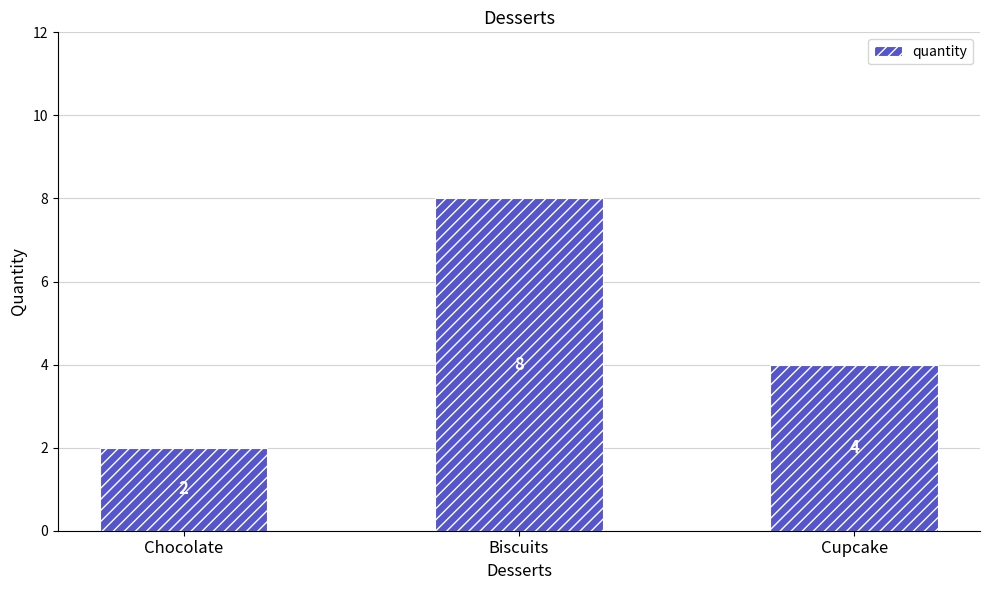

What value does the data have at Chocolate?

2